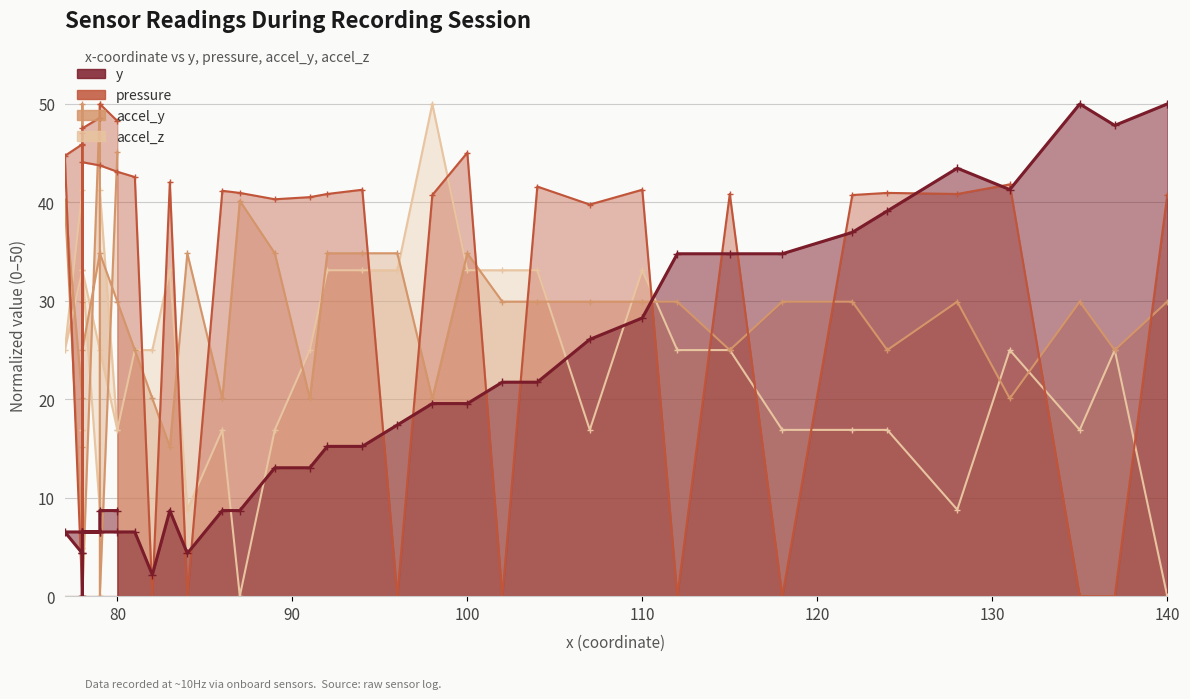

True or false: pressure has a value of 44.1 at 78.

True